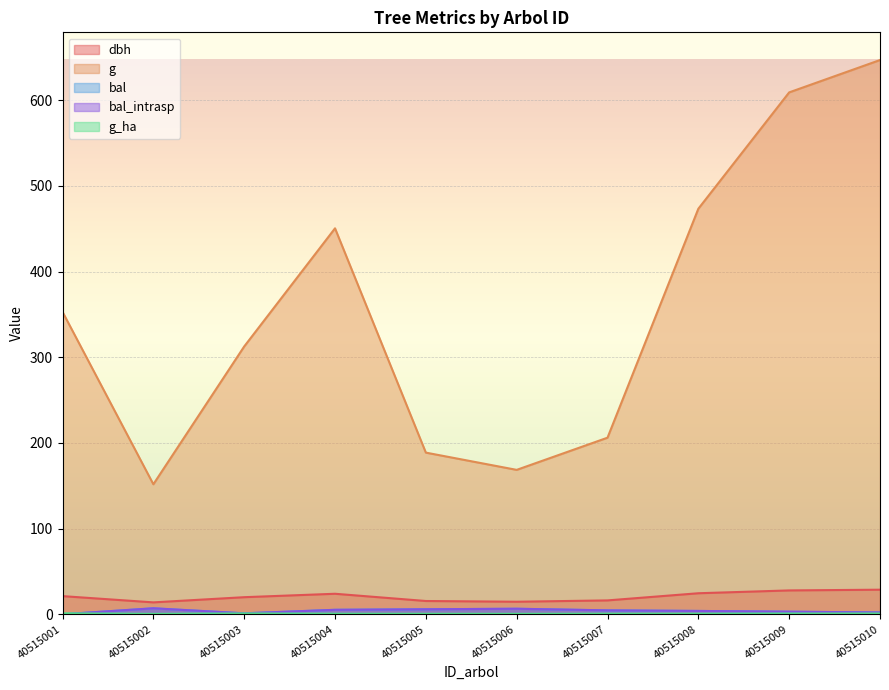

Does the chart display data point markers on the line(s)?

No